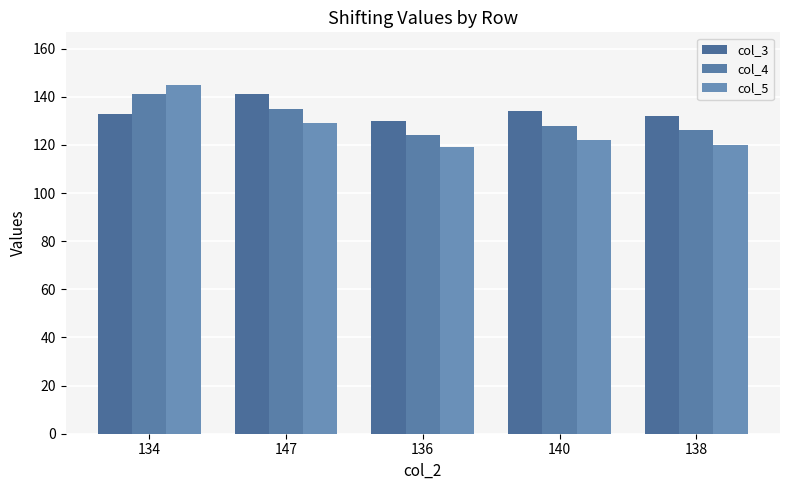

Rank the series by their maximum value, from highest to lowest.

col_5, col_3, col_4